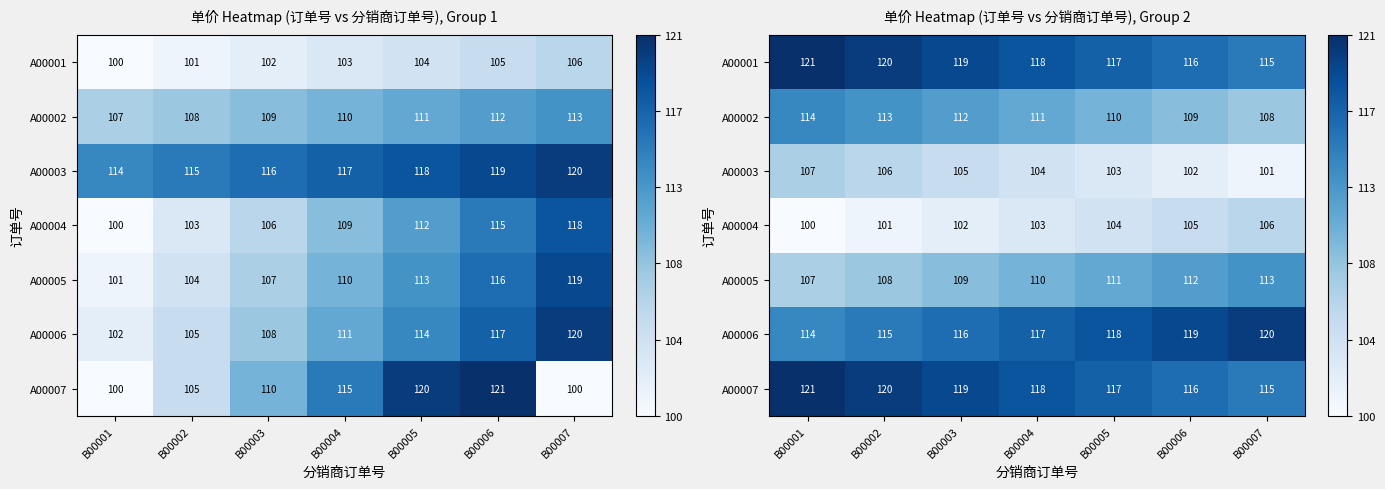

Rank the series by their maximum value, from highest to lowest.

A00001, A00007, A00006, A00002, A00005, A00003, A00004